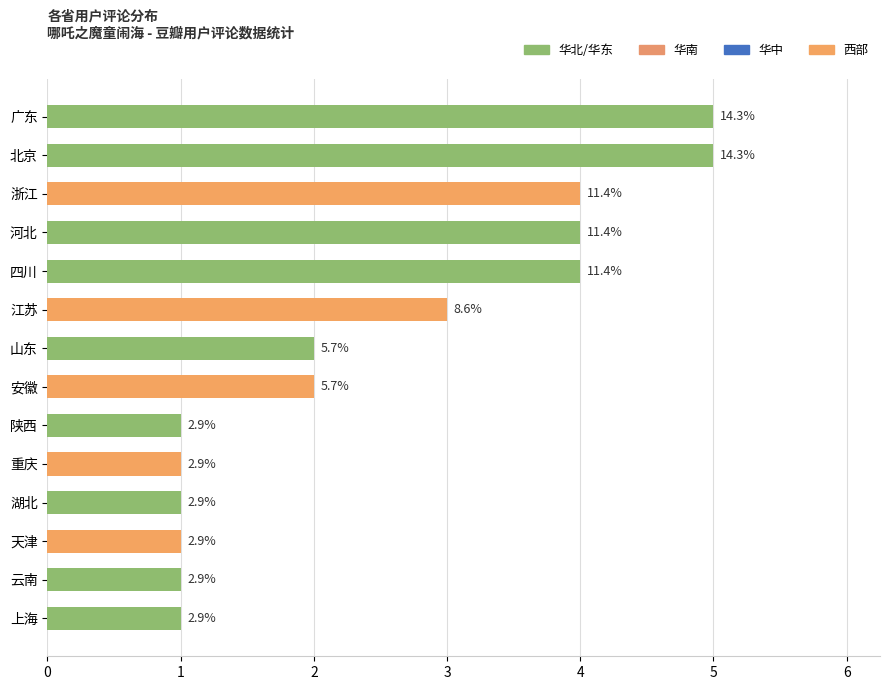

Does the chart contain any negative values?

No